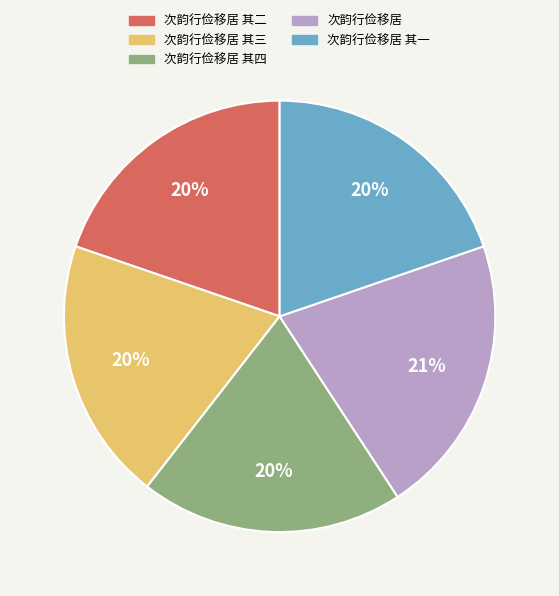

Which has a higher value, 次韵行俭移居 or 次韵行俭移居 其一?

次韵行俭移居